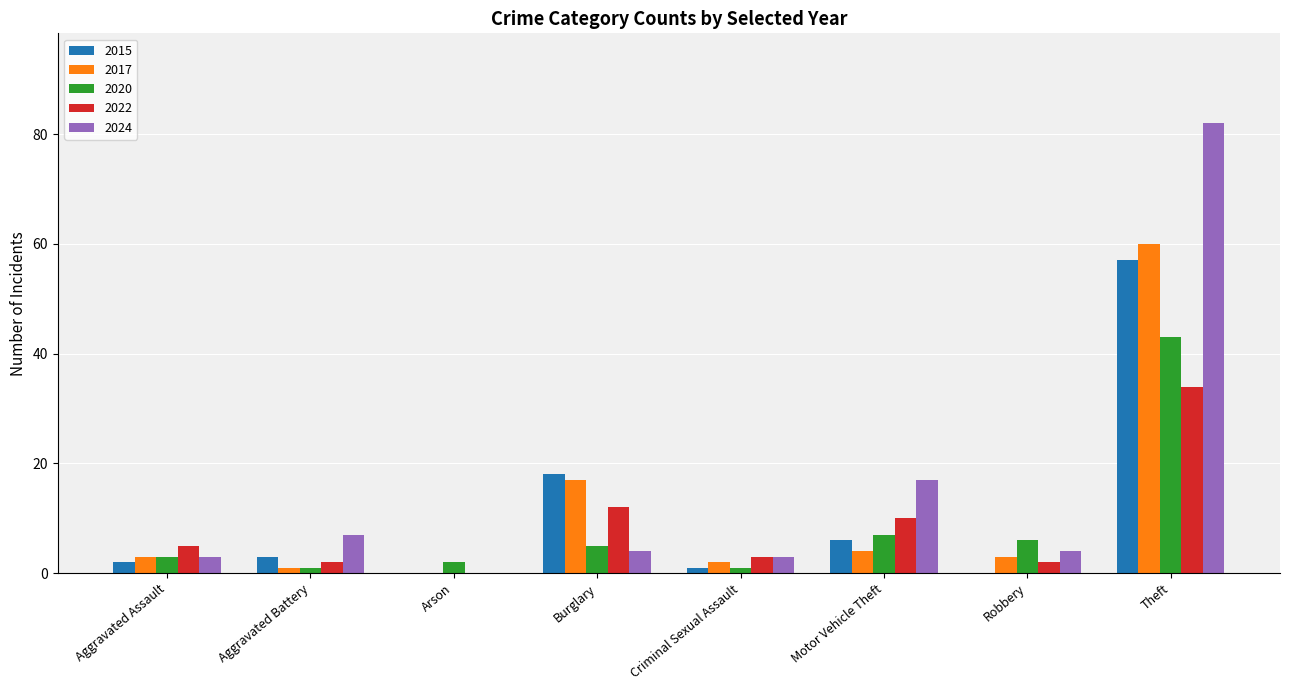

Read the 2020 value at Motor Vehicle Theft, to the nearest 10.

10